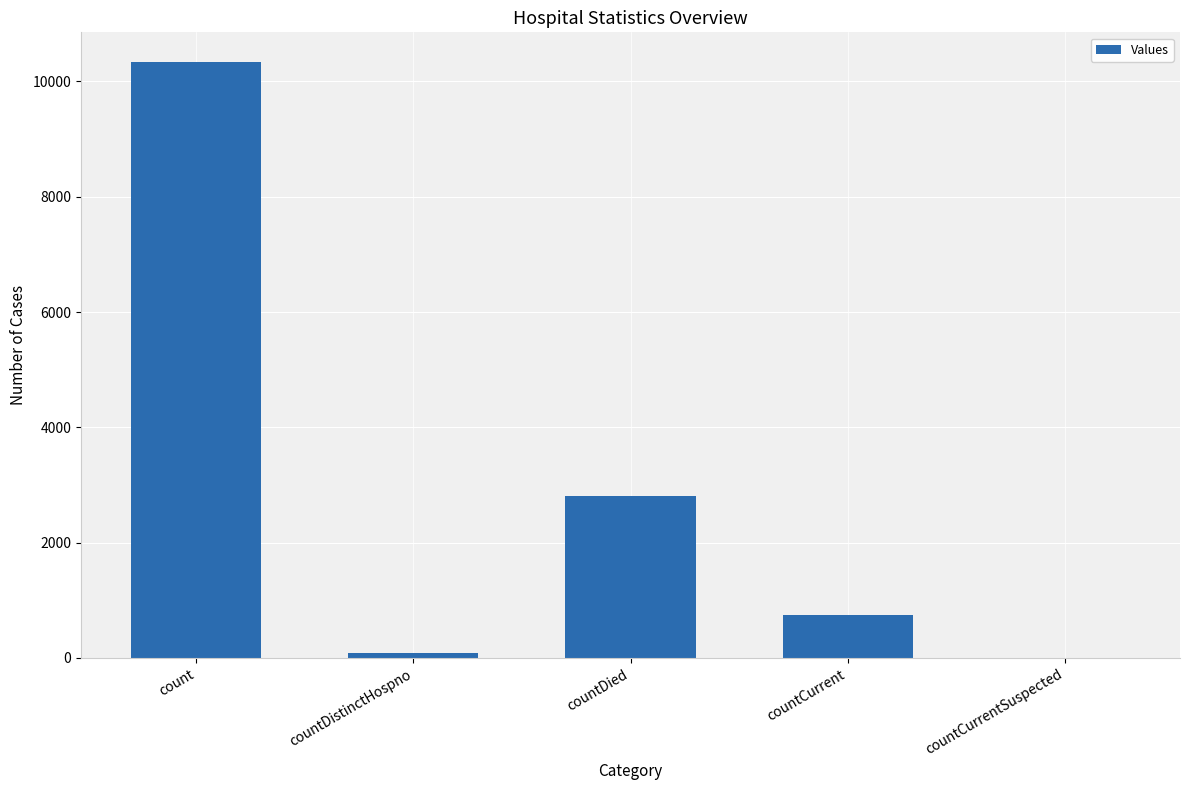

Which has a higher value, count or countDistinctHospno?

count